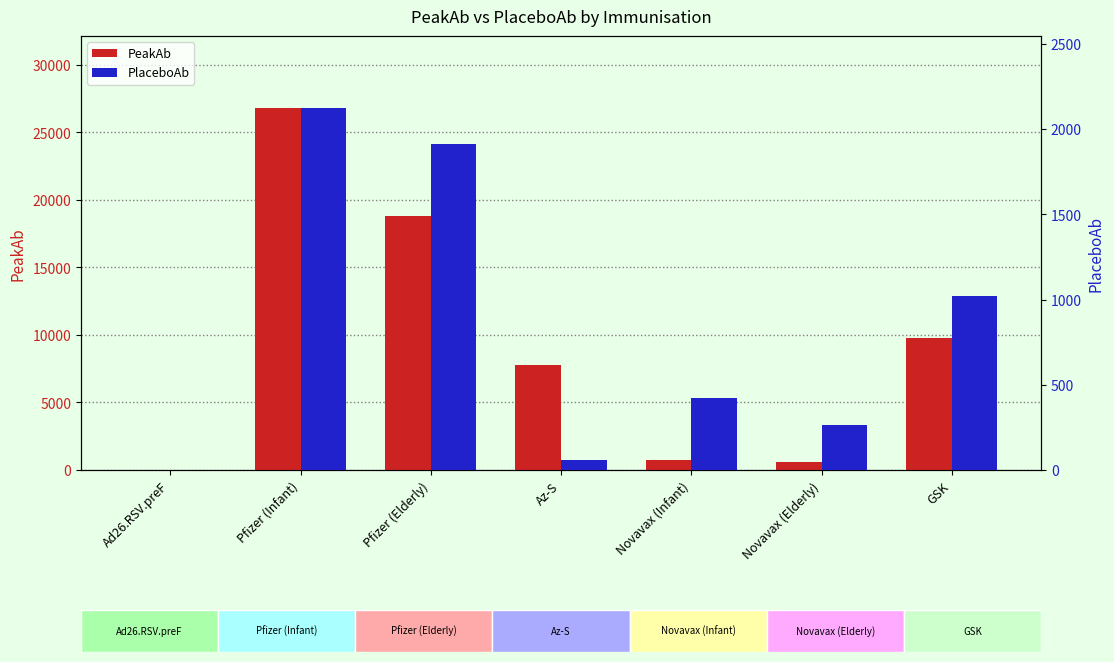

What is the total value across all series at Novavax (Elderly)?

848.4